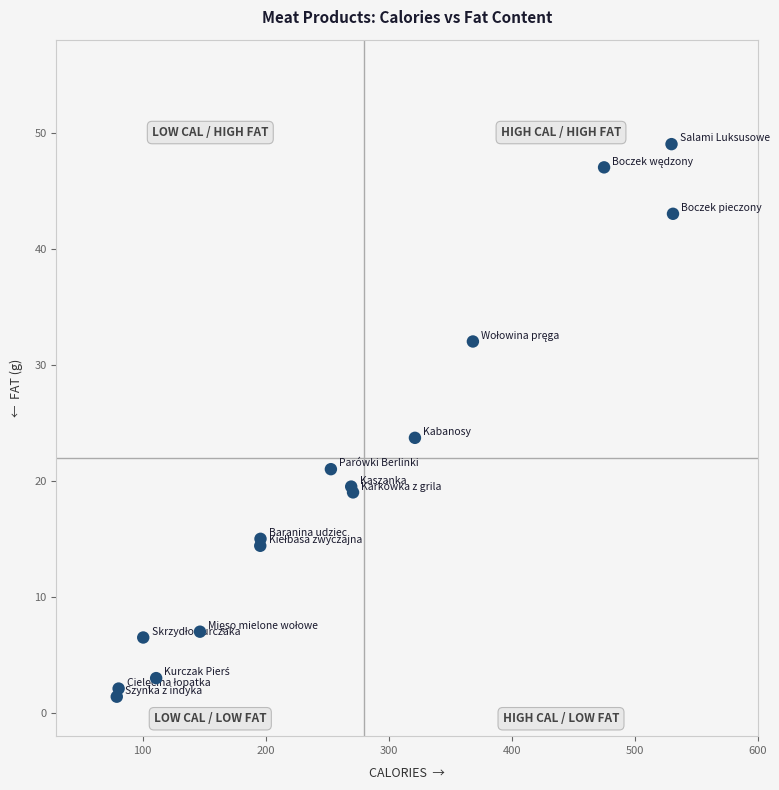

What Y value in the scatter plot is closest to 25?

23.7